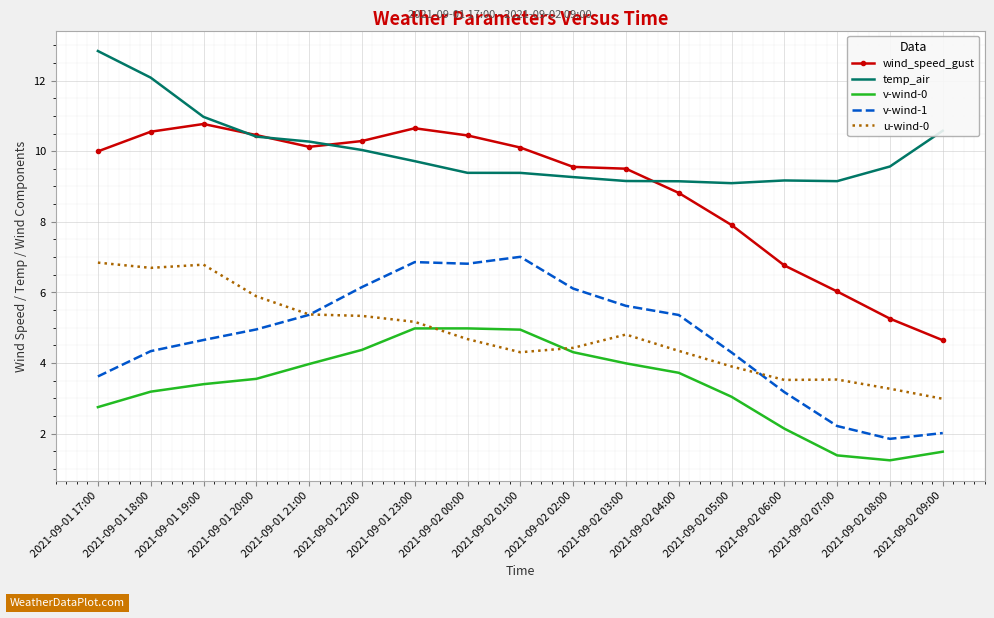

What is the approximate value of wind_speed_gust at 2021-09-01 19:00?

10.8